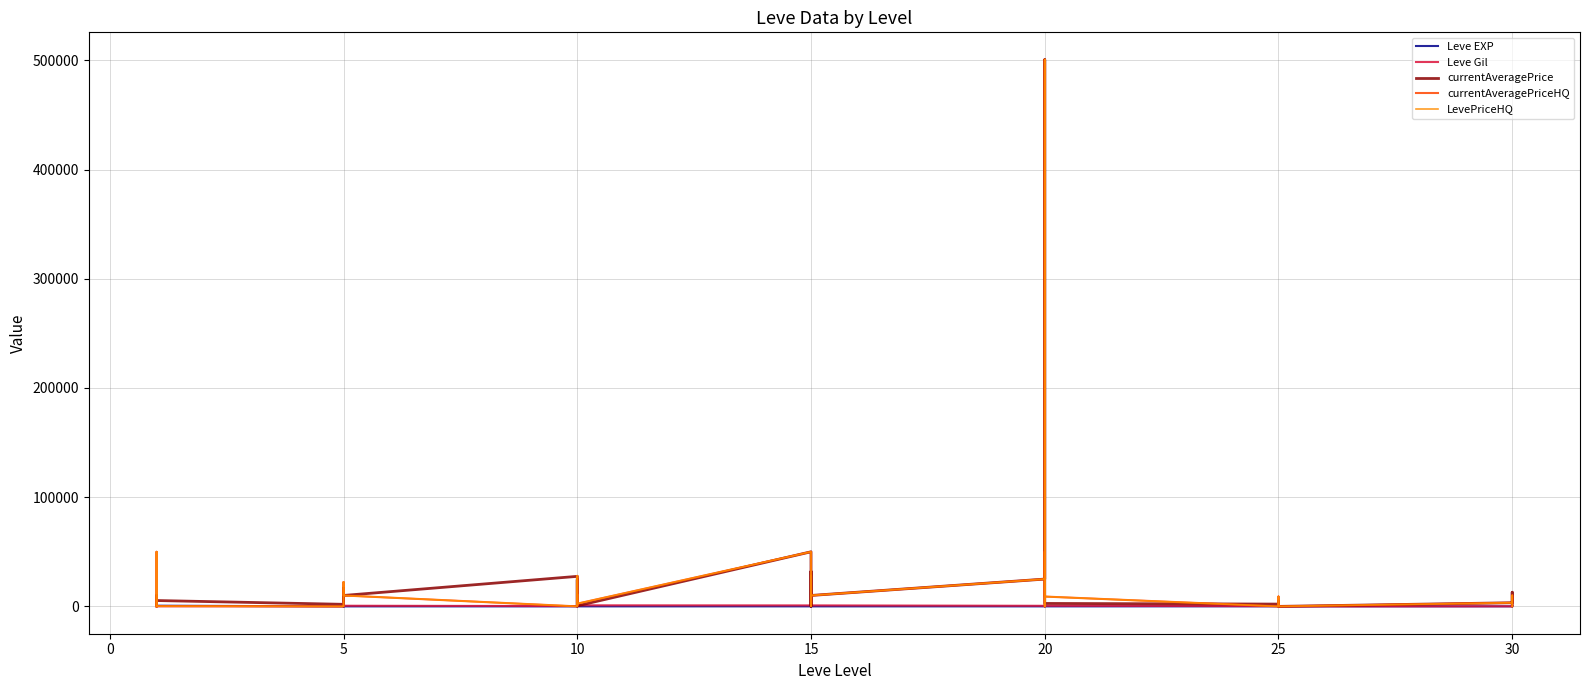

How many lines are shown in the chart?

5